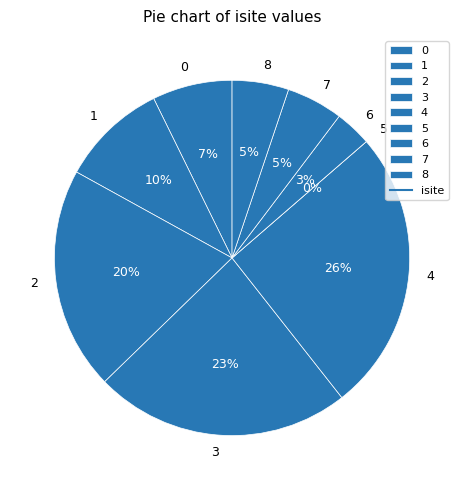

Is 1 the majority of the pie?

No